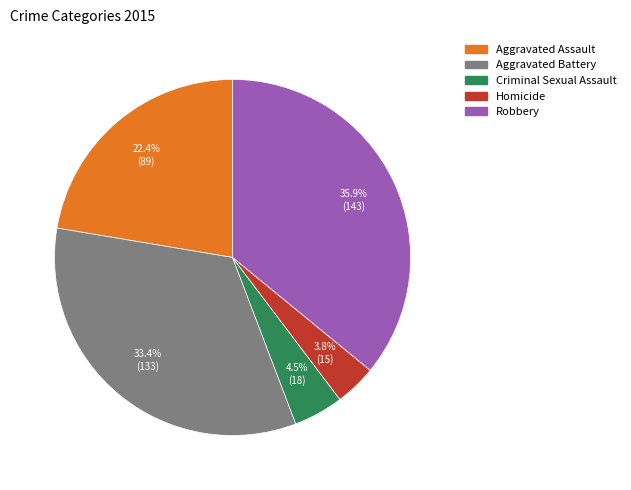

Is there a majority slice in this chart?

No